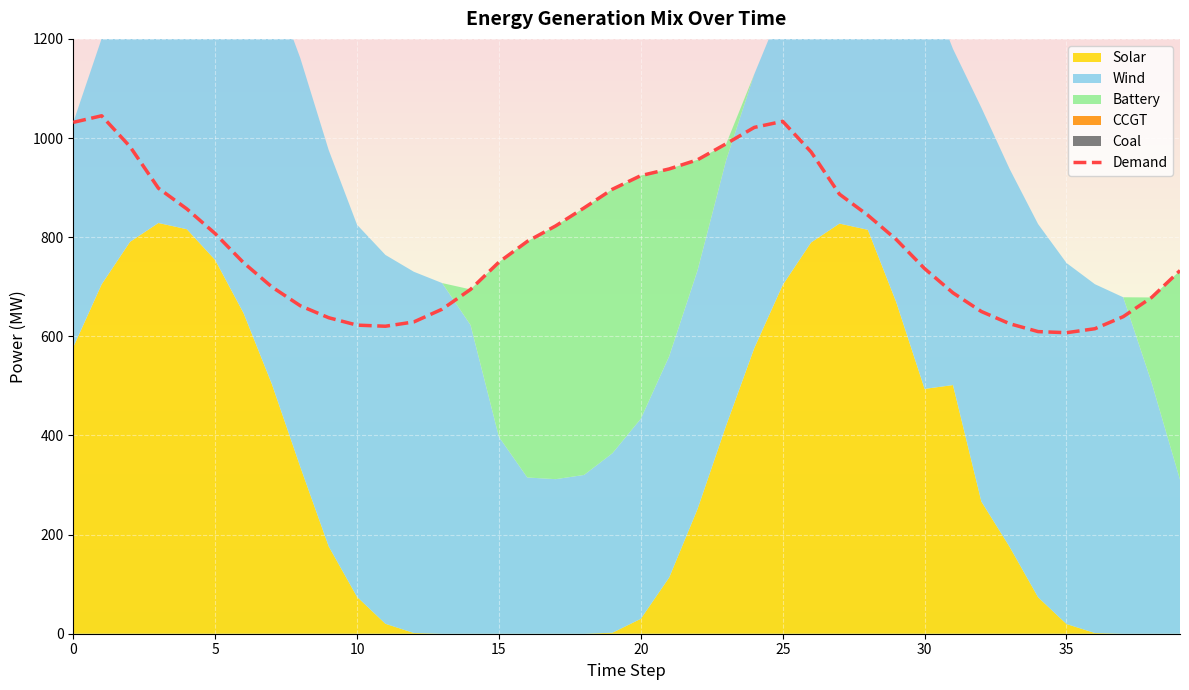

Approximately how many times larger is the value at 31 compared to 23?

0.7